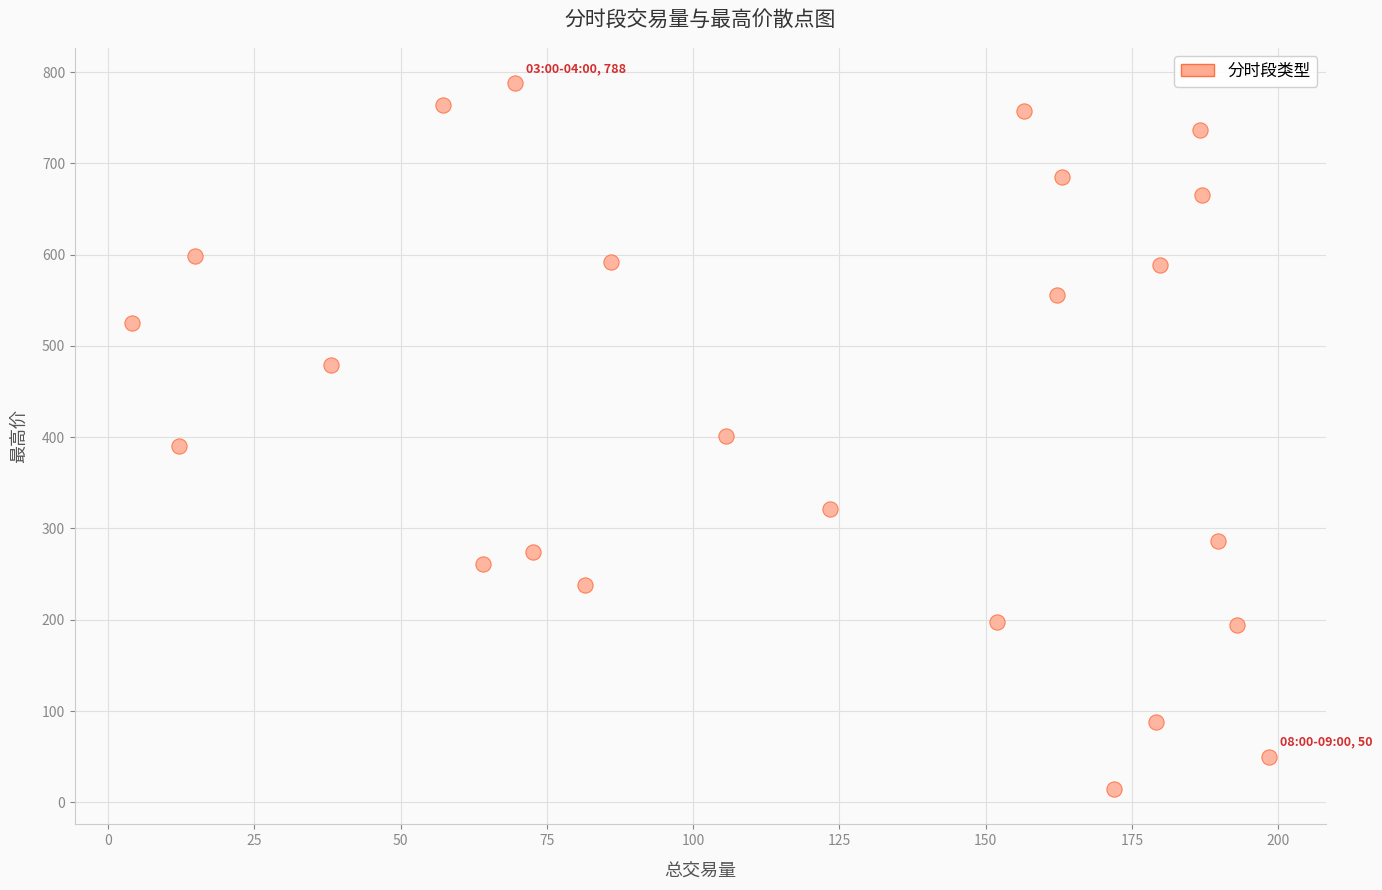

What is the range of X values (max minus min)?

194.3